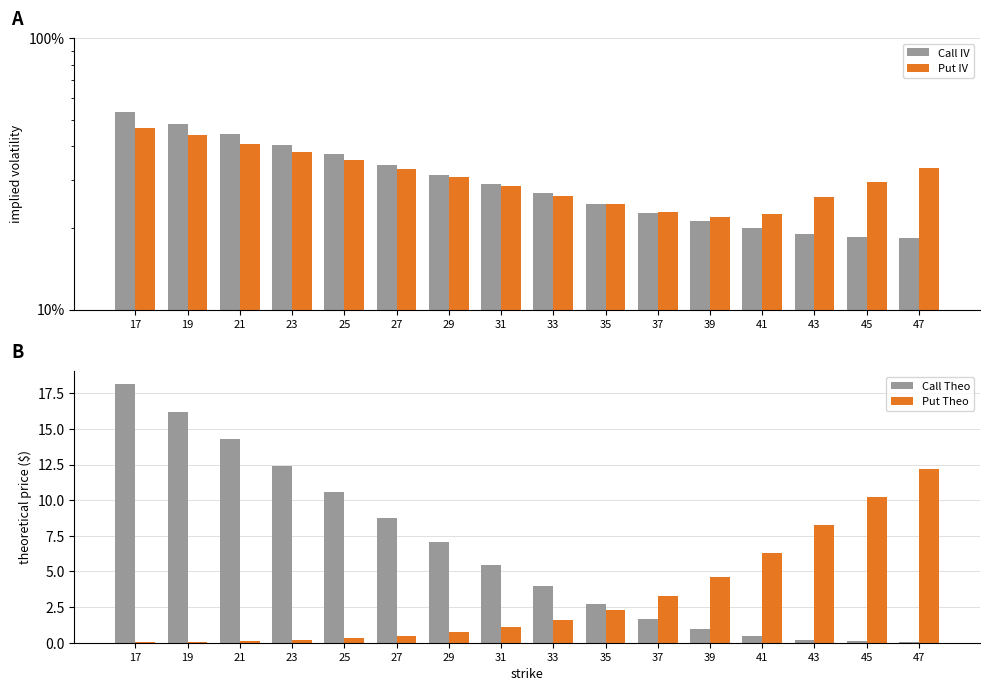

List the labels in order of Call Theo value, smallest first.

47, 45, 43, 41, 39, 37, 35, 33, 31, 29, 27, 25, 23, 21, 19, 17